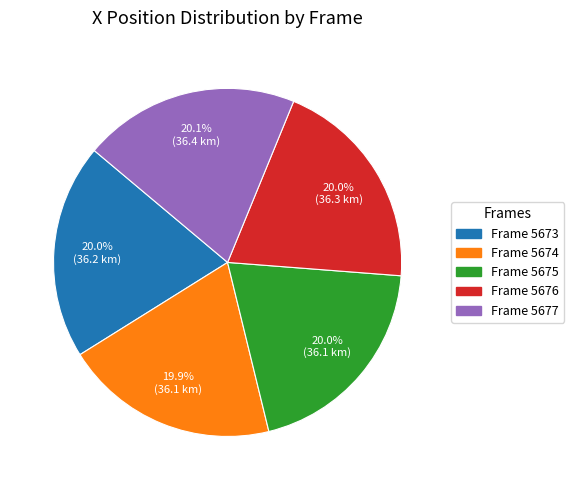

How many segments does this pie chart have?

5